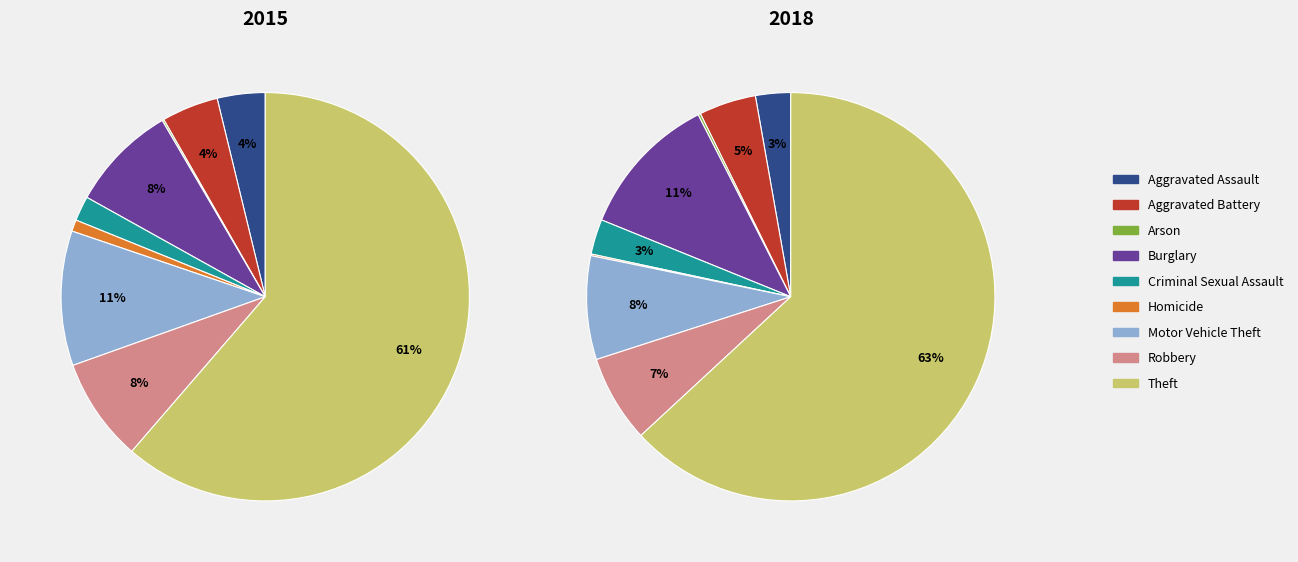

Combined, do Aggravated Battery and Burglary account for over 50%?

No